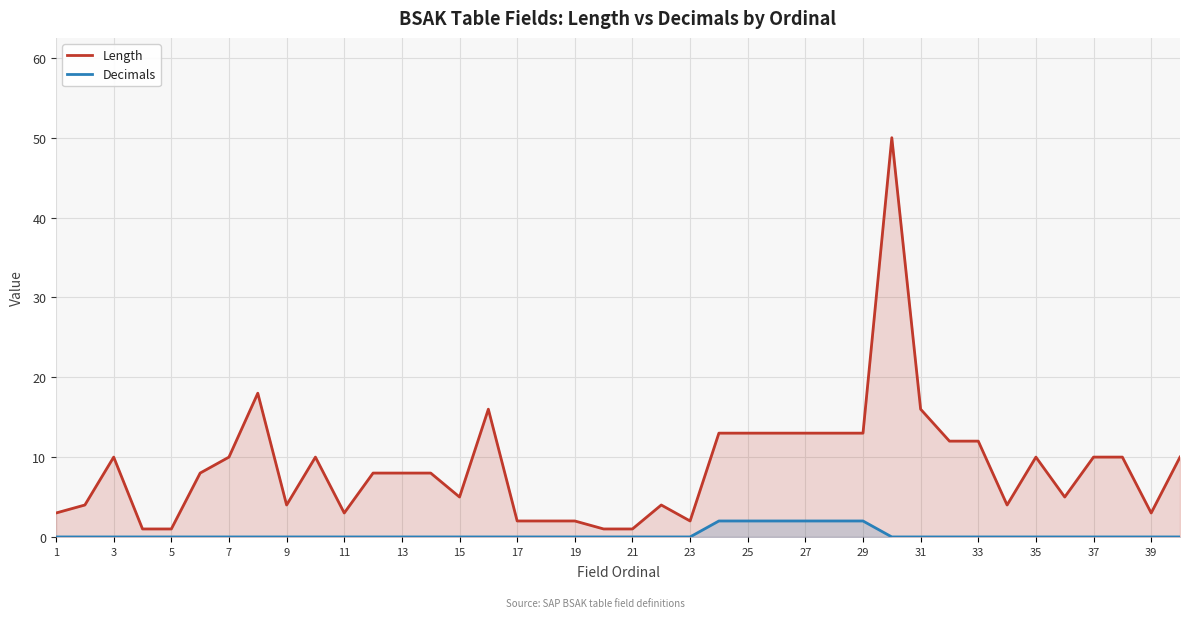

Which series has the largest range (max minus min)?

Length